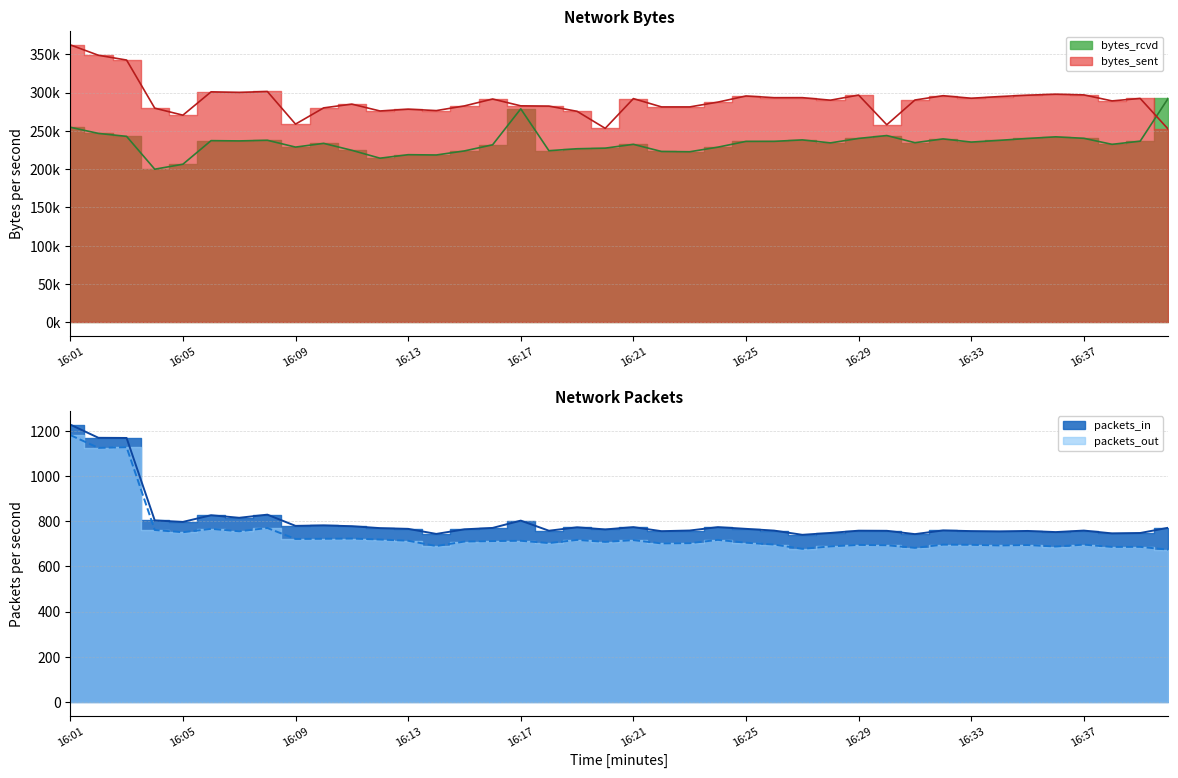

Which has a higher value, 16:29 or 16:23?

16:29